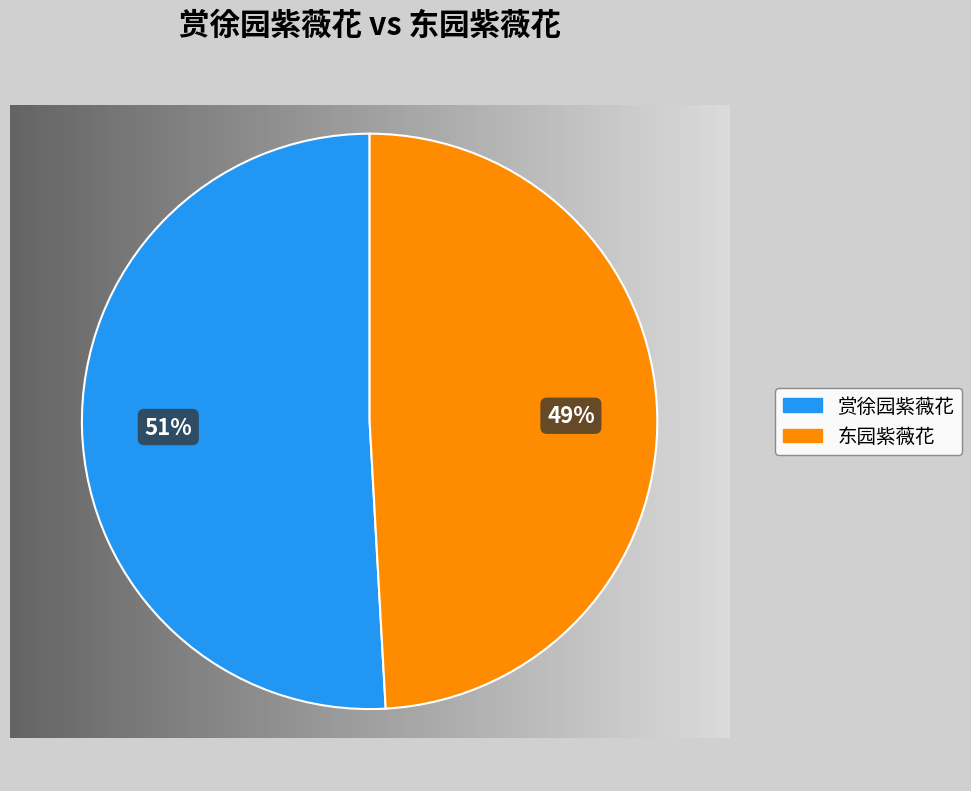

Is the sum of 东园紫薇花 and 赏徐园紫薇花 greater than half?

Yes